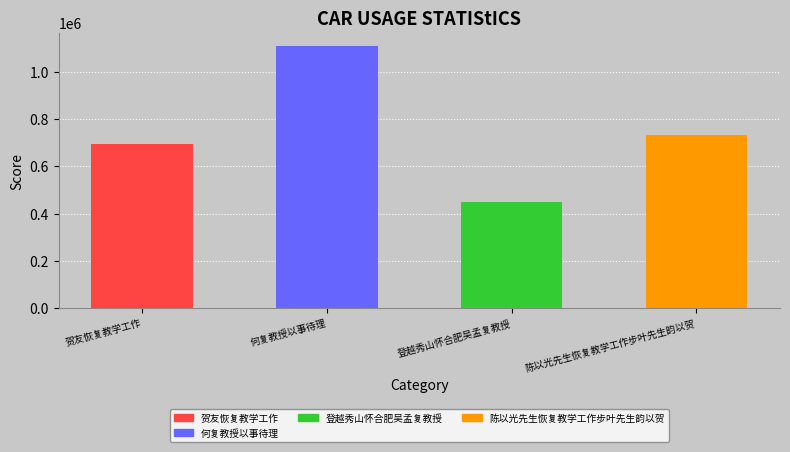

At which category does the chart reach its minimum across all series?

登越秀山怀合肥吴孟复教授